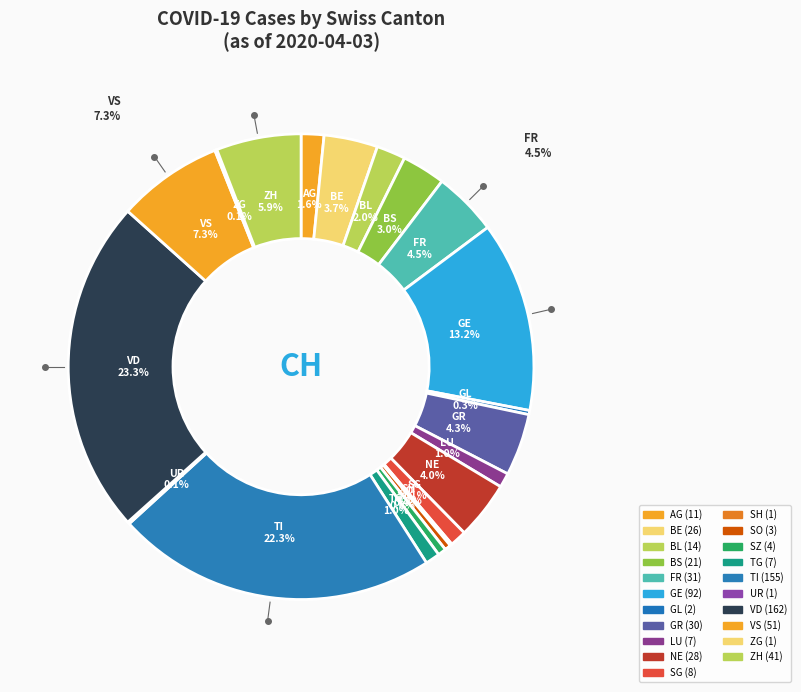

Does any single category account for the majority?

No